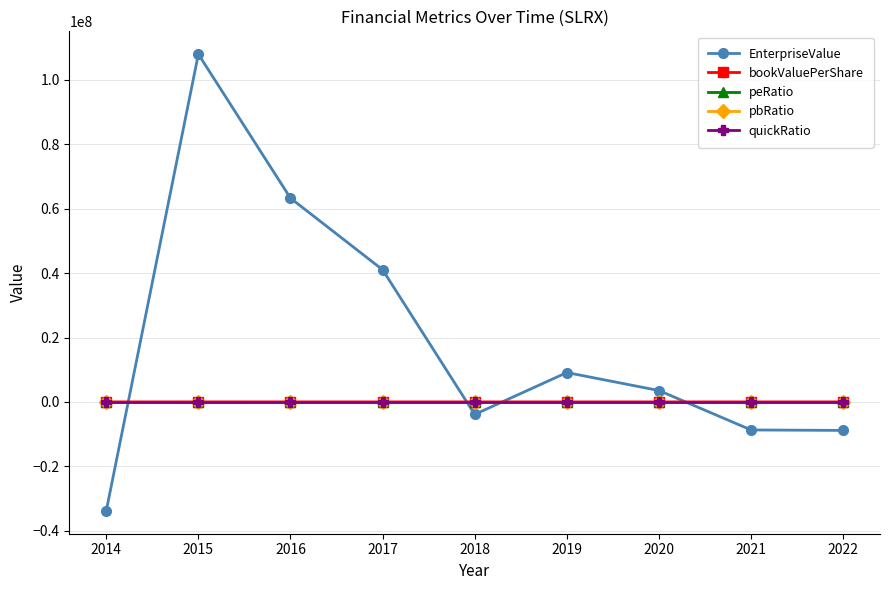

The value of peRatio at 2014 is 0.0. True or false?

True